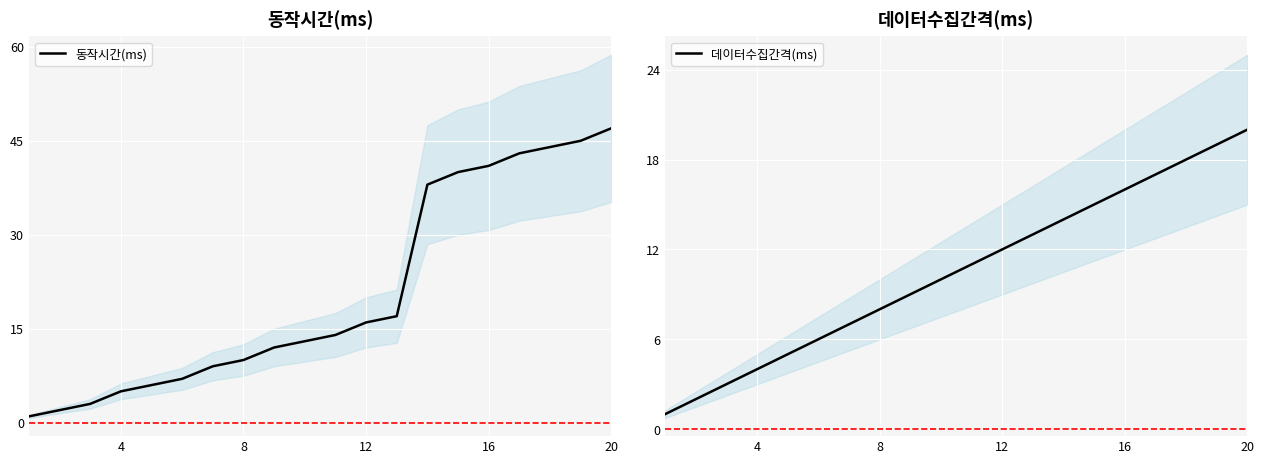

The value of 동작시간(ms) at 4 is 7. True or false?

False